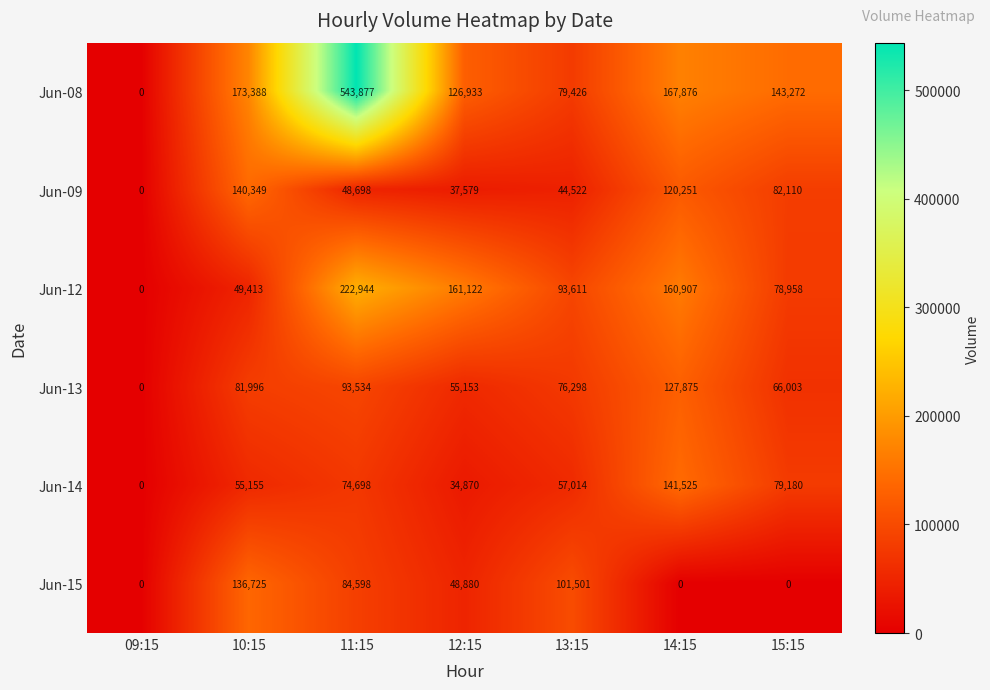

Which series has the largest range (max minus min)?

Jun-08